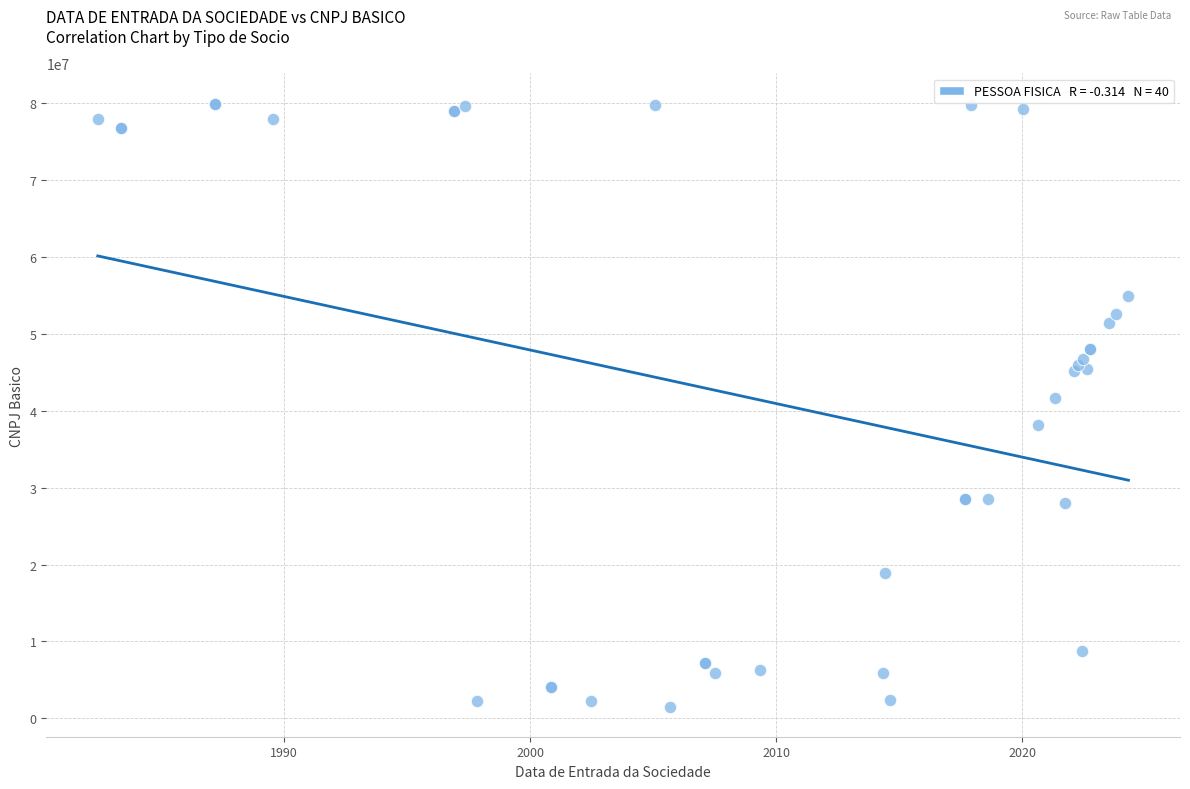

What Y value in the scatter plot is closest to 40755574?

41695655